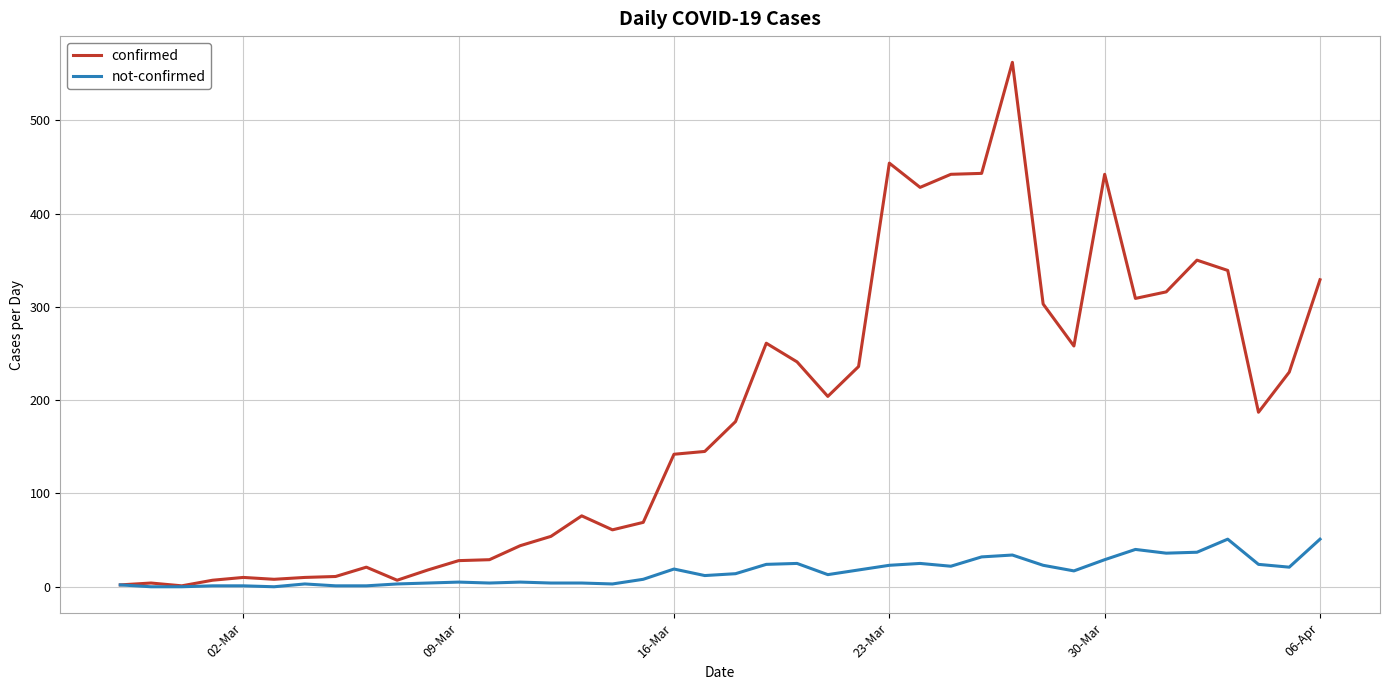

At how many categories does at least one series exceed 531?

1